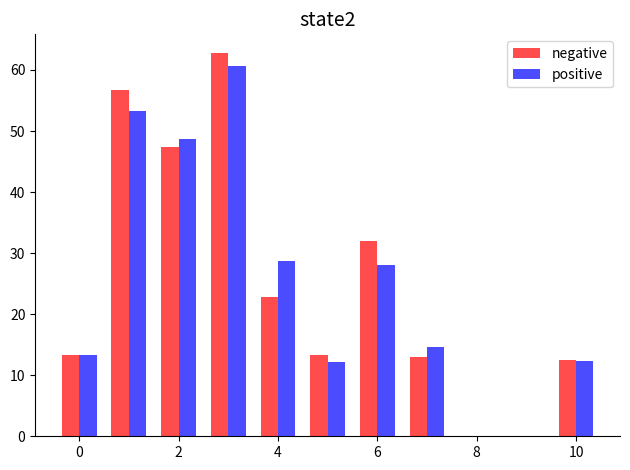

Which series has the widest spread of values?

negative